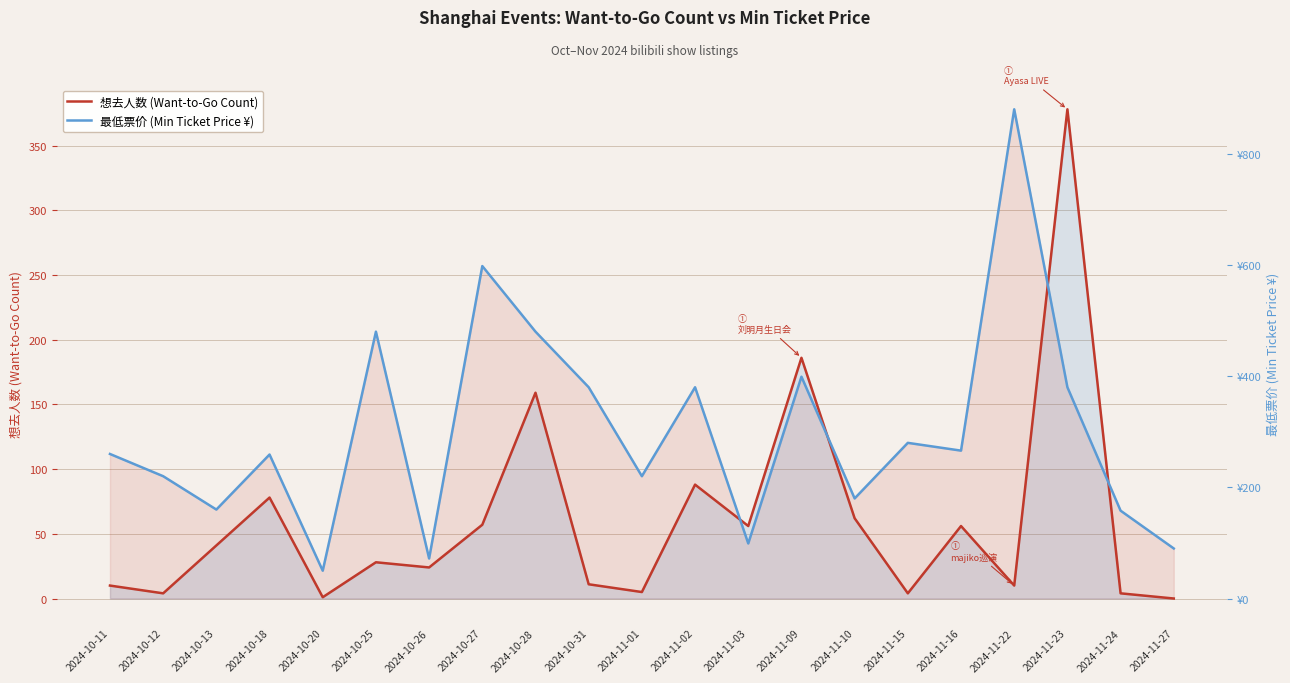

At which category does 想去人数 (Want-to-Go Count) reach its first local peak?

2024-10-18